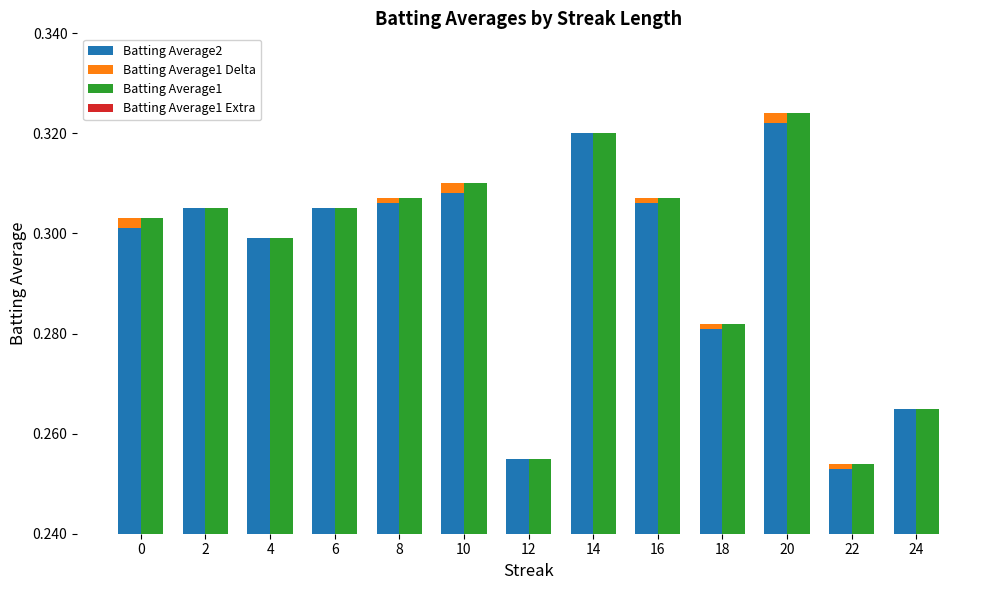

What is the difference between the highest and lowest values at 12?

0.3